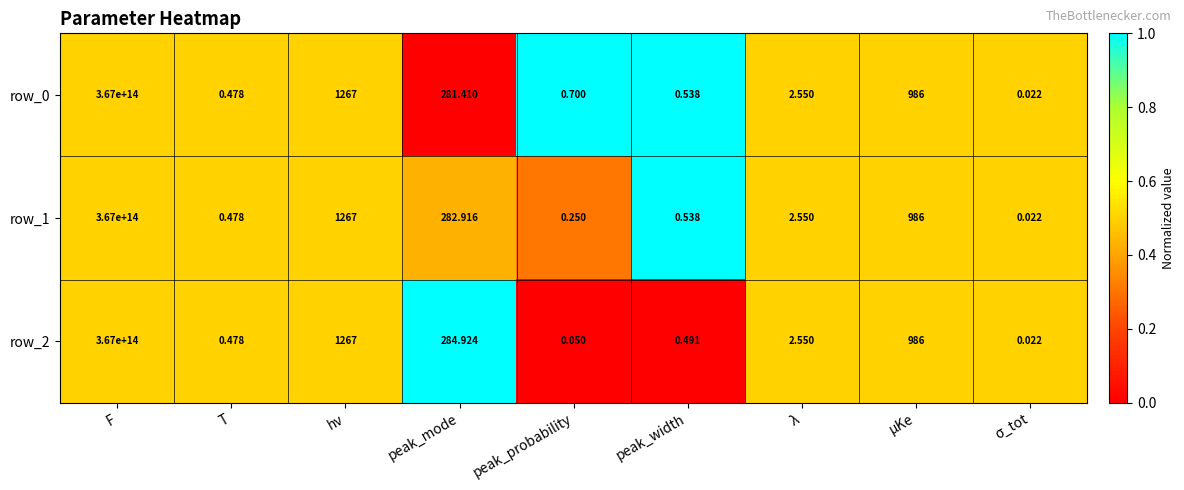

Which category has the highest value in the row_0 series?

F